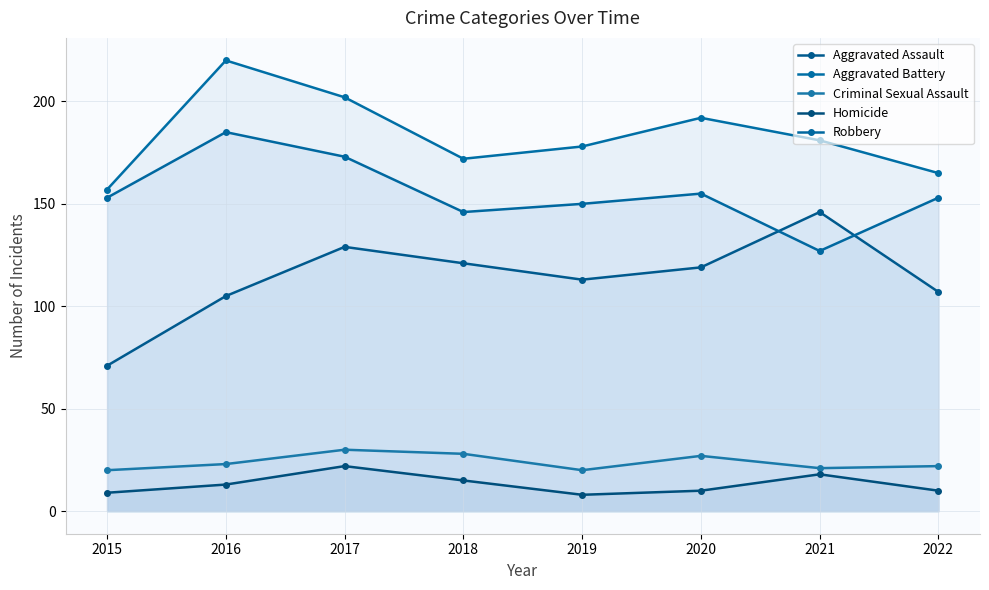

Is it true that Robbery equals 173 at 2017?

True